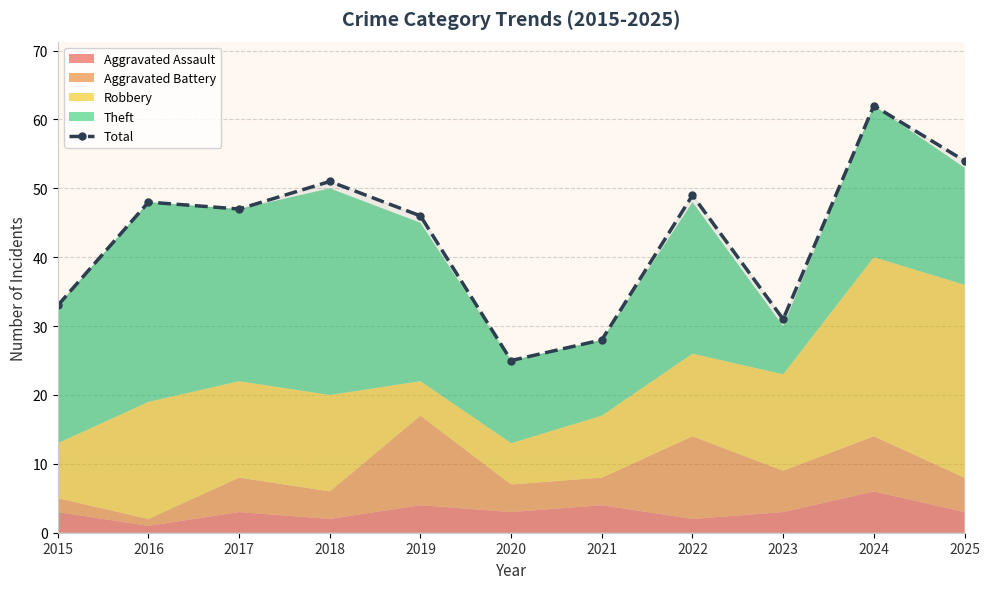

Where does the data first go above 47?

2016